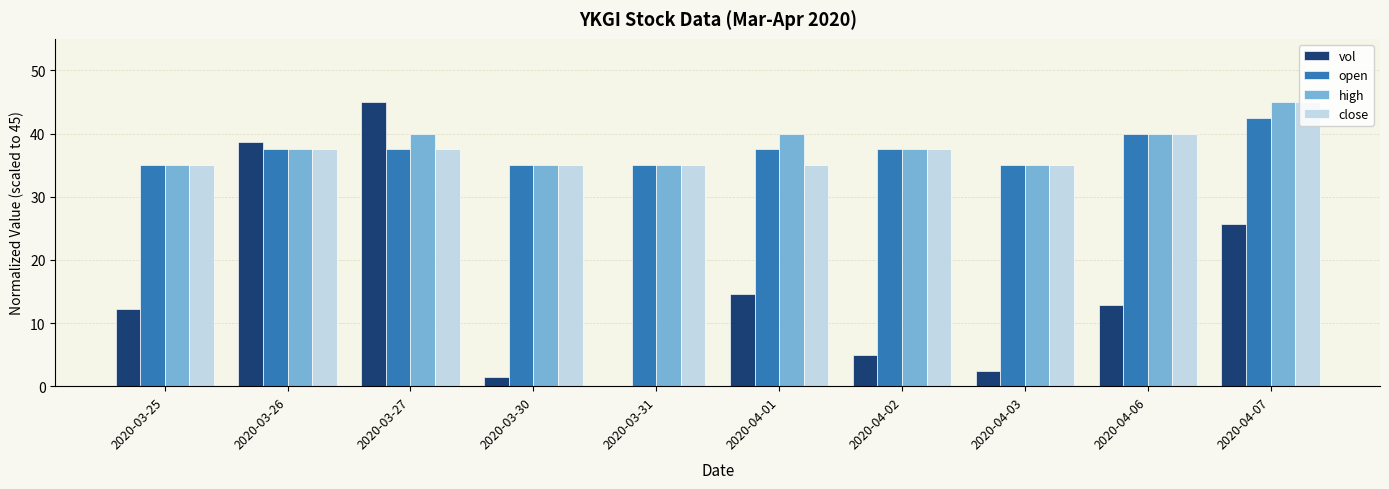

At which label is vol closest to 22?

2020-04-07